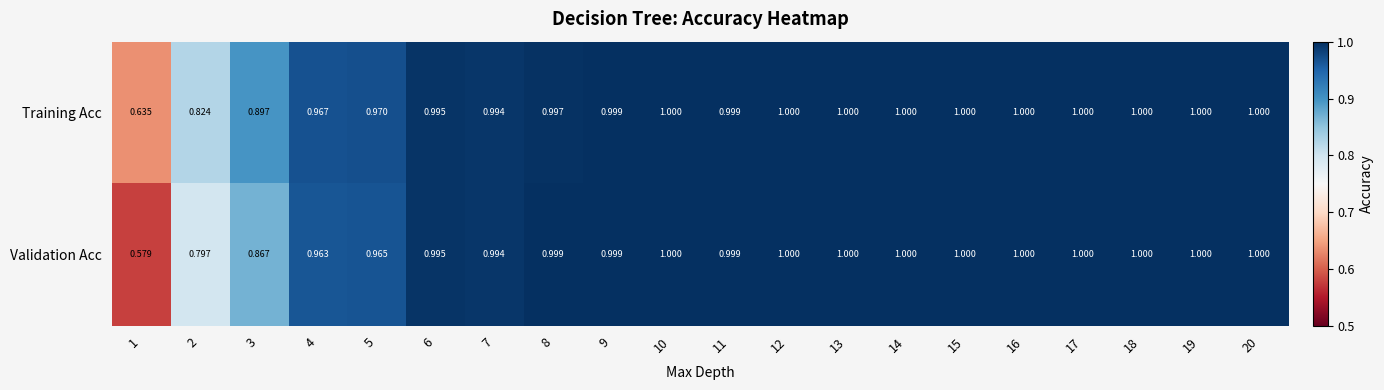

Which series has the largest total across all categories?

Training Acc